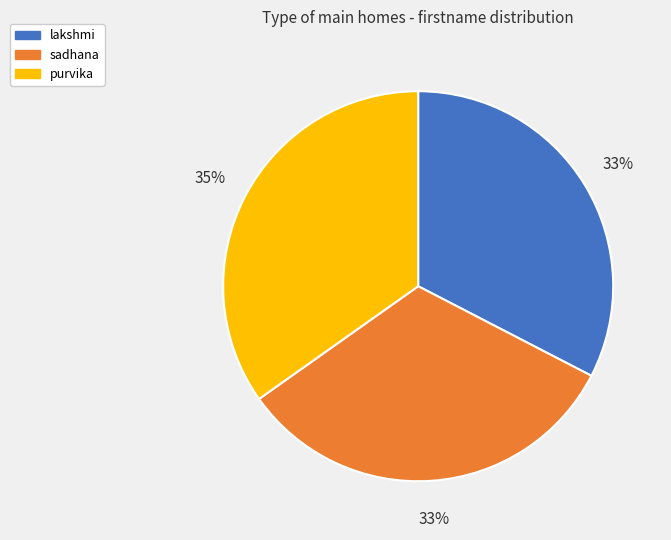

Is it true that purvika is 35% of the pie?

True